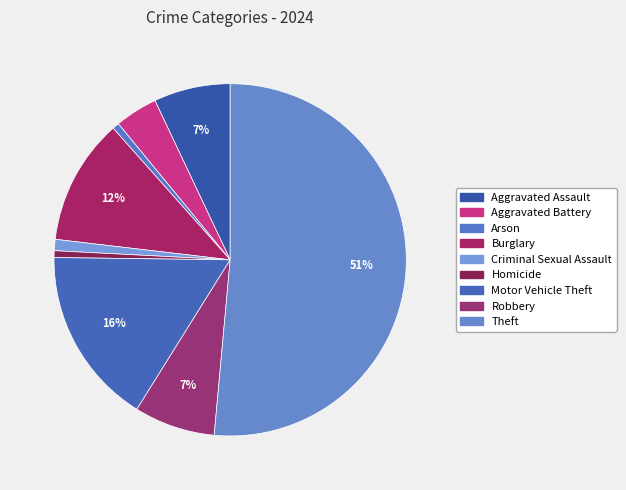

To the nearest percent, what is the average slice percentage?

11%